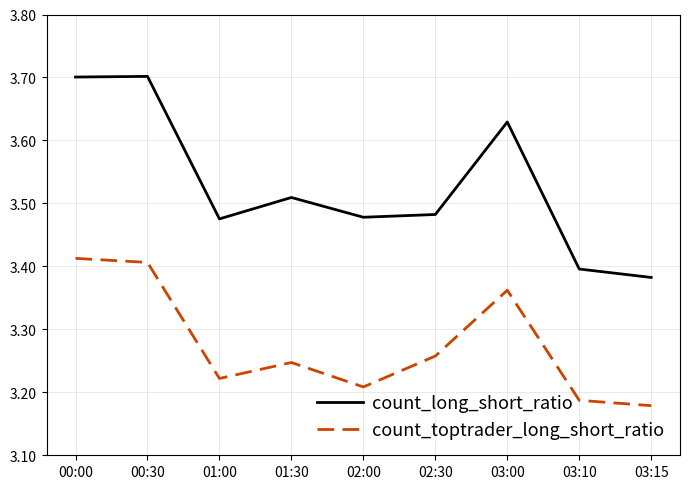

Is the value of count_long_short_ratio at 03:15 greater than the value of count_toptrader_long_short_ratio at 00:30?

No